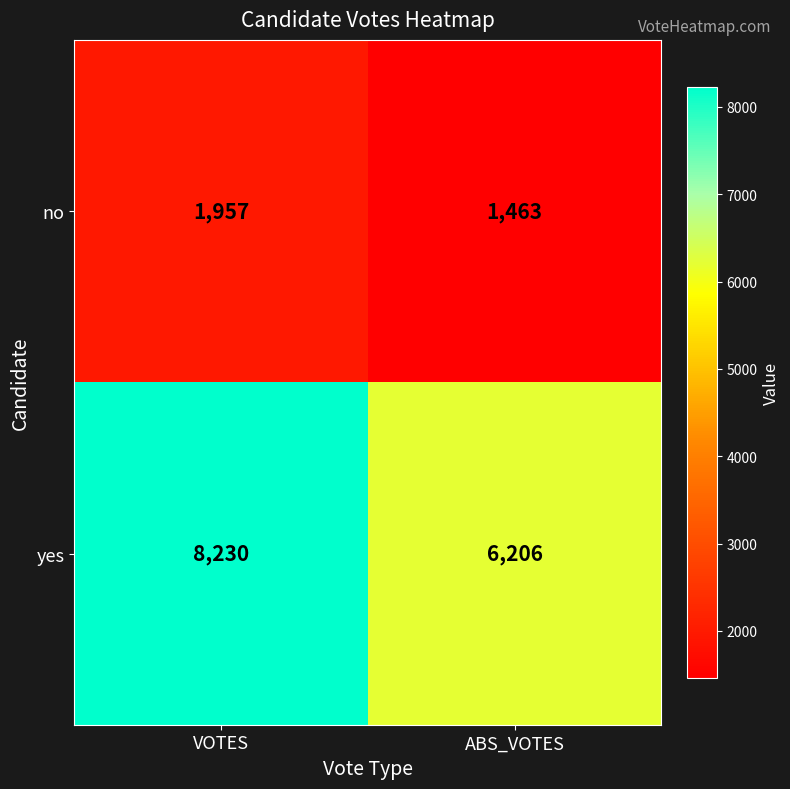

What is the minimum value shown in the chart?

1463